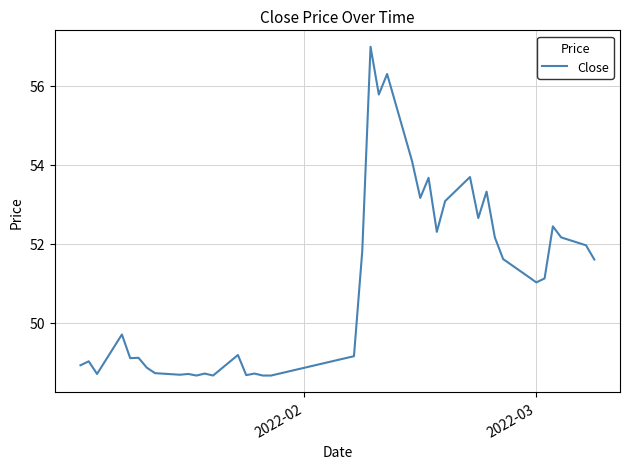

What is the greatest value displayed?

57.0